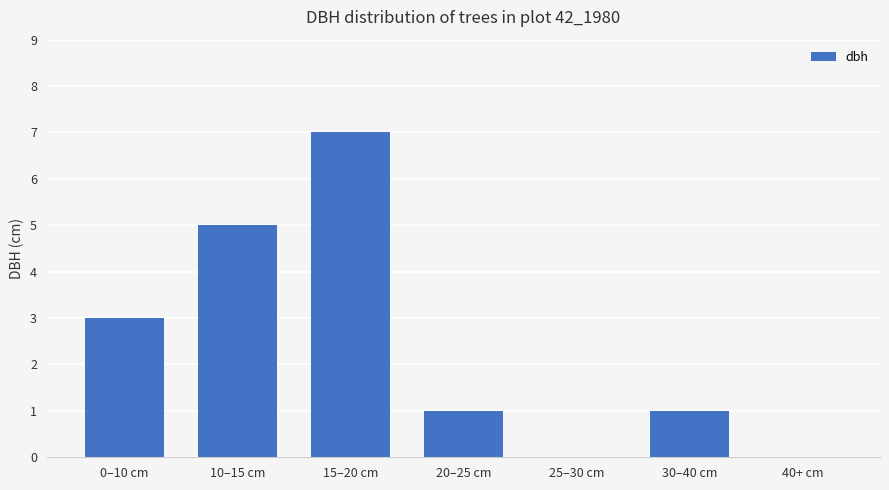

The chart shows a value of 7 at 15–20 cm. True or false?

True